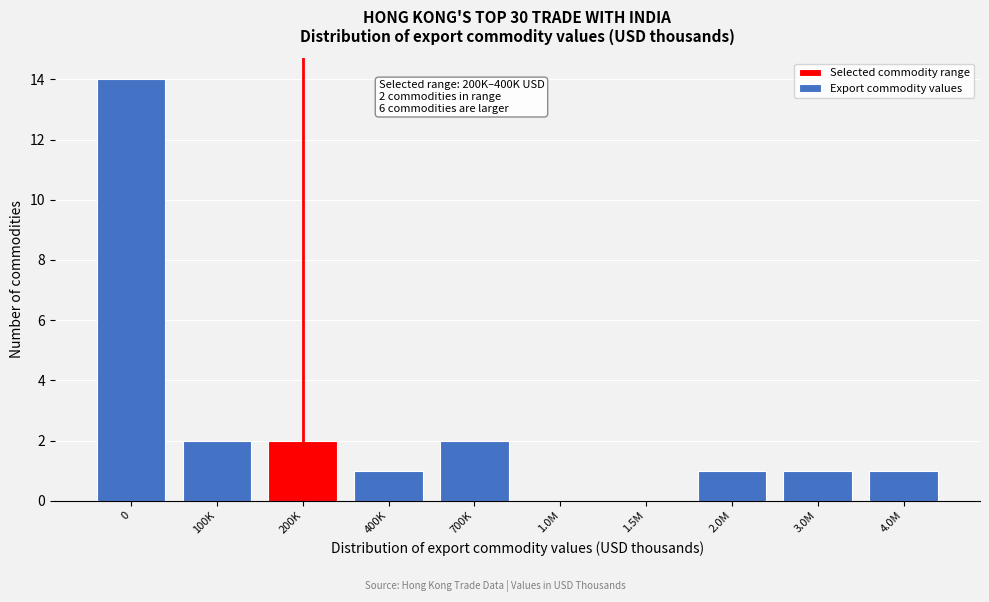

Reading right to left, transcribe all the data shown in this chart.

4.0M=1	3.0M=1	2.0M=1	1.5M=0	1.0M=0	700K=2	400K=1	200K=2	100K=2	0=14